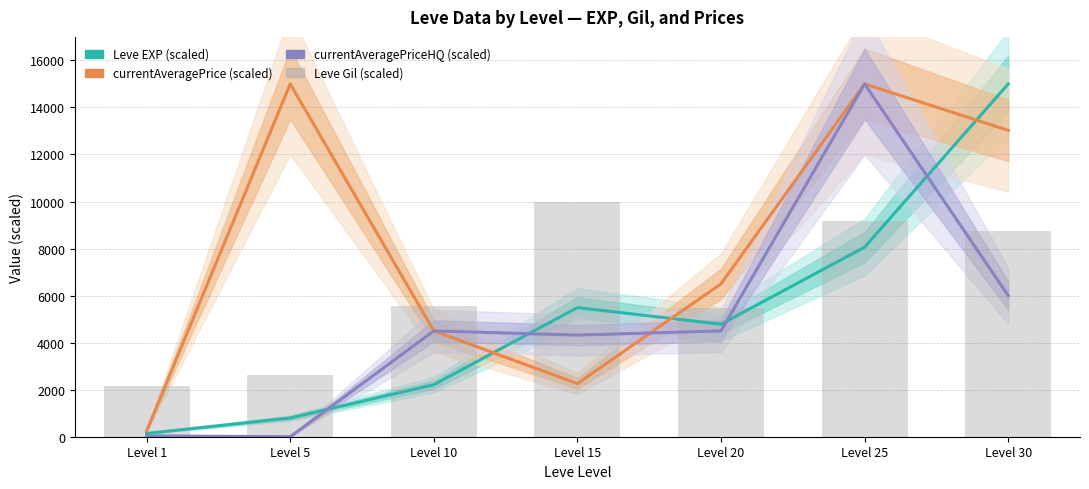

Reading left to right, transcribe all the data shown in this chart.

Leve EXP (scaled): Level 1=139.5	Level 5=797.3	Level 10=2212.5	Level 15=5490.2	Level 20=4783.7	Level 25=8059.2	Level 30=15000.0
currentAveragePrice (scaled): Level 1=250.7	Level 5=15000.0	Level 10=4499.7	Level 15=2258.8	Level 20=6499.9	Level 25=15000.0	Level 30=13024.6
currentAveragePriceHQ (scaled): Level 1=37.6	Level 5=0.0	Level 10=4499.4	Level 15=4320.0	Level 20=4500.0	Level 25=15000.0	Level 30=6000.0
Leve Gil (scaled): Level 1=2136.1	Level 5=2627.6	Level 10=5538.8	Level 15=10000.0	Level 20=5482.0	Level 25=9168.2	Level 30=8752.4